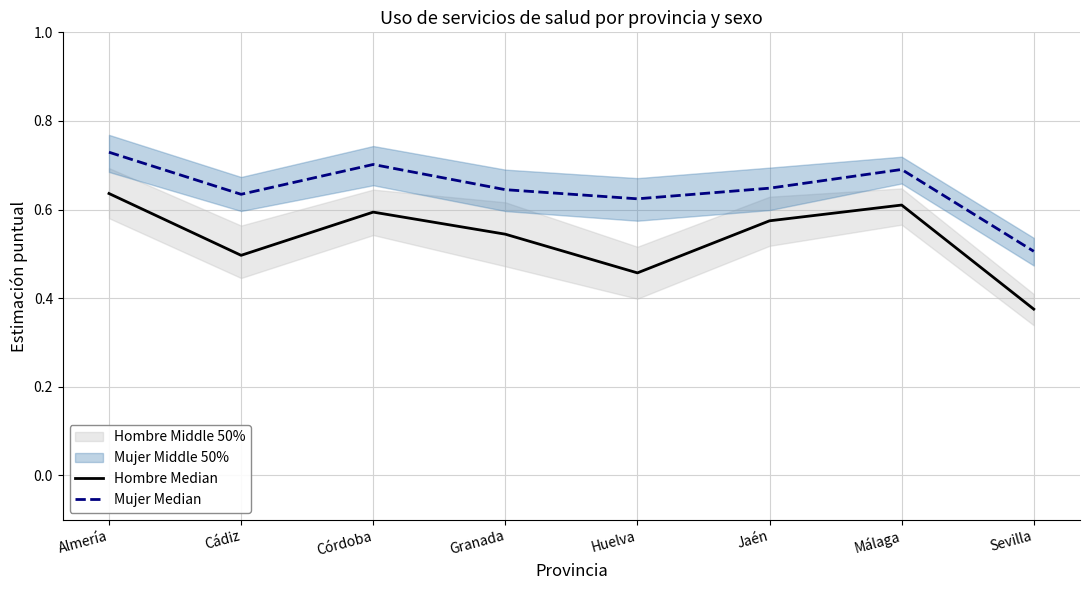

What is the value of the Mujer Median point at the 3rd from the left?

0.7